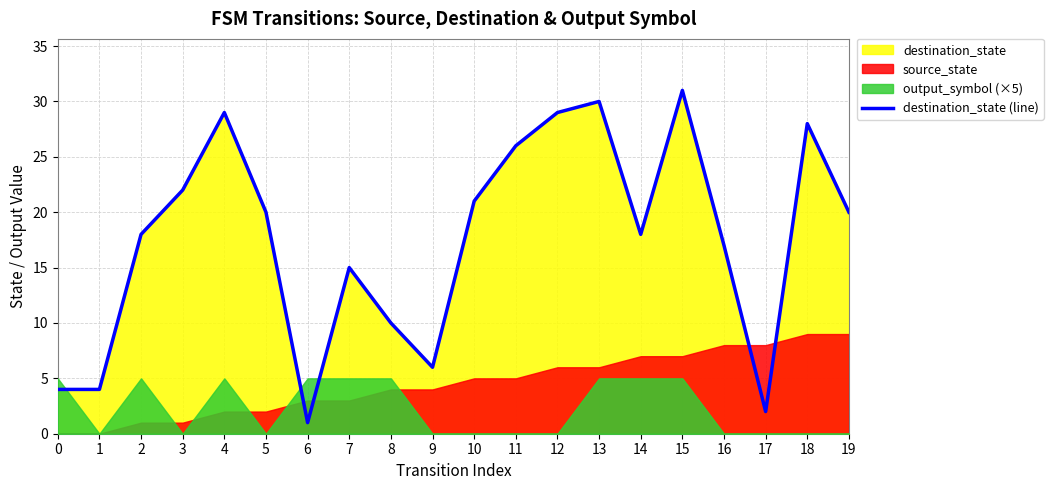

Rank the categories by value from highest to lowest.

15, 13, 4, 12, 18, 11, 3, 10, 5, 19, 2, 14, 16, 7, 8, 9, 0, 1, 17, 6